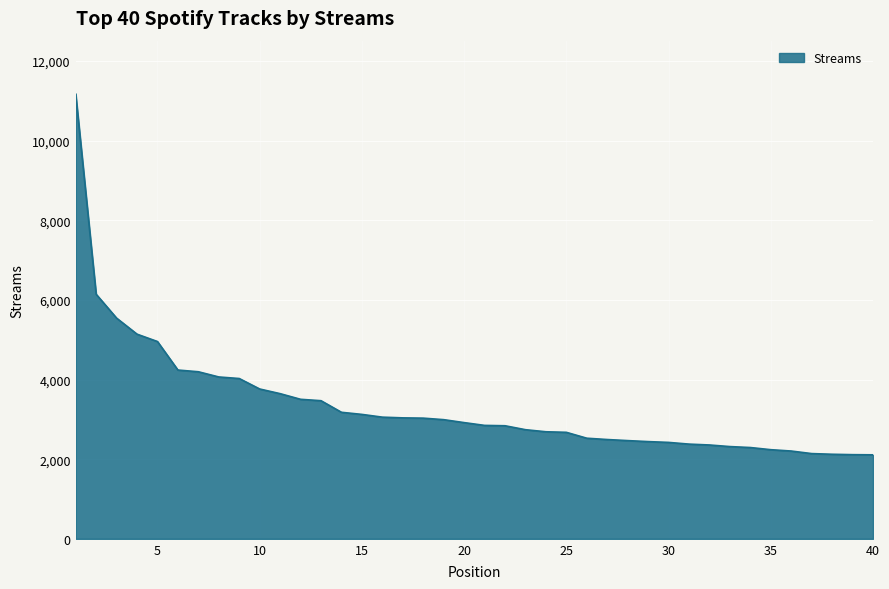

What is the greatest value displayed?

11169